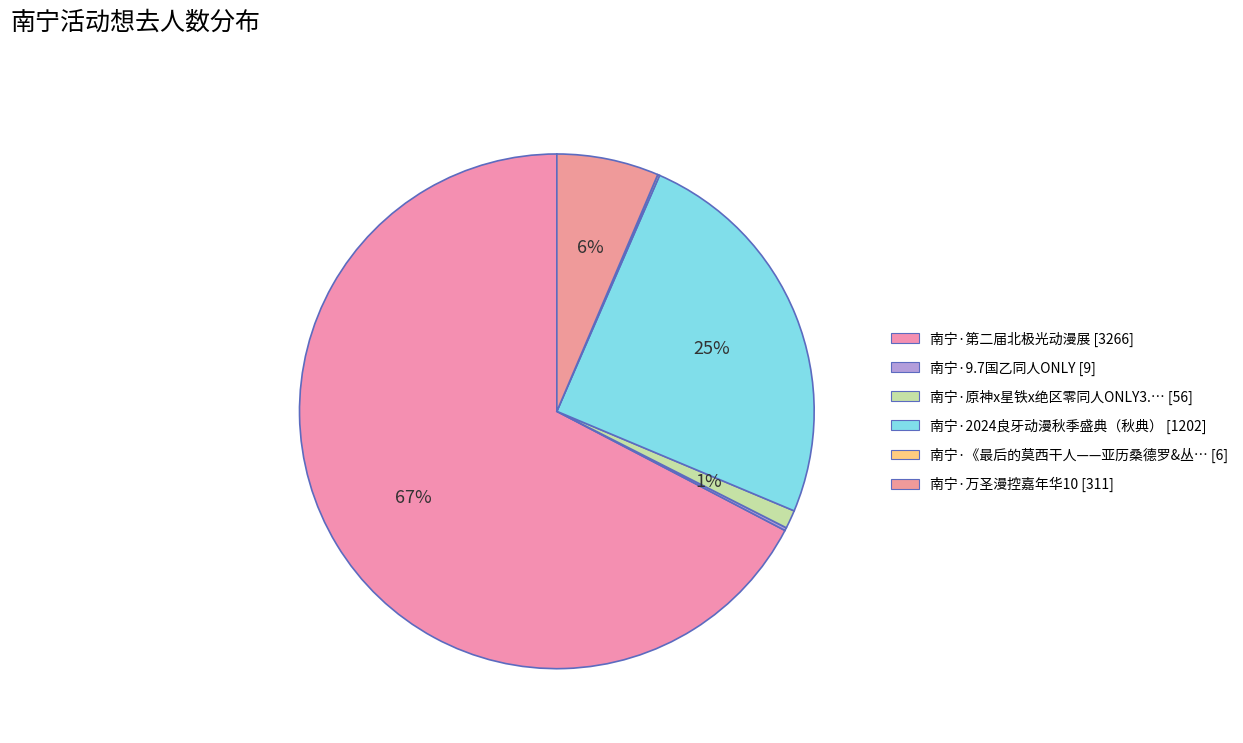

To the nearest percent, what is the average slice percentage?

17%